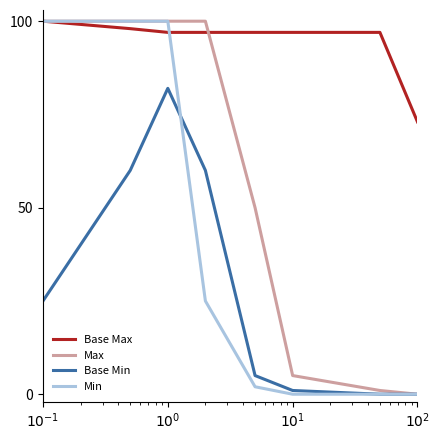

Rank the series by their average value, from lowest to highest.

Base Min, Min, Max, Base Max